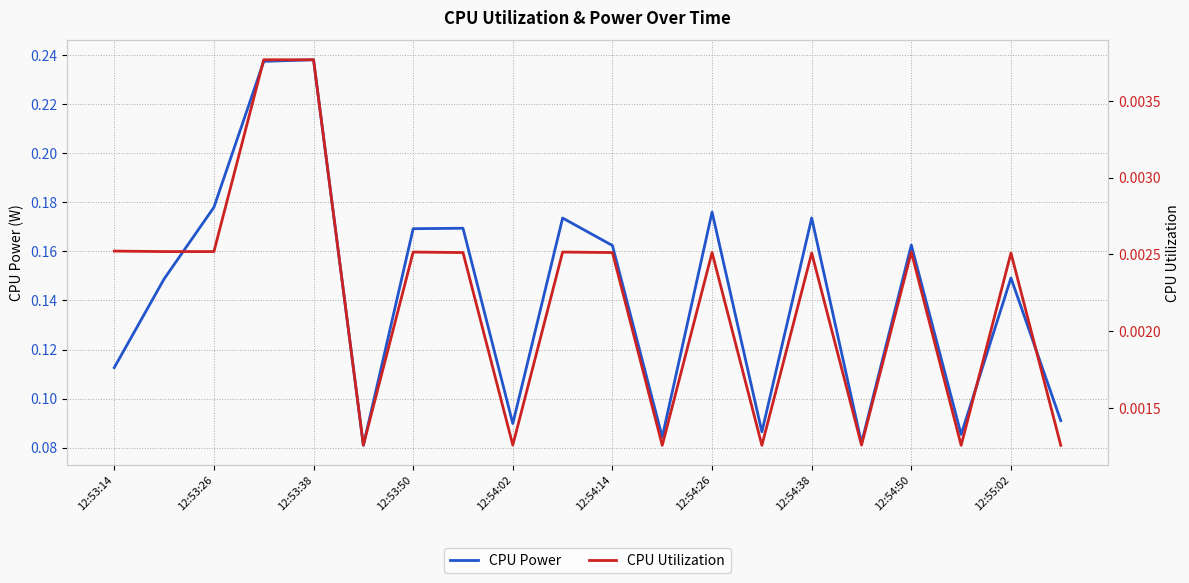

Which series has the largest total across all categories?

CPU Power